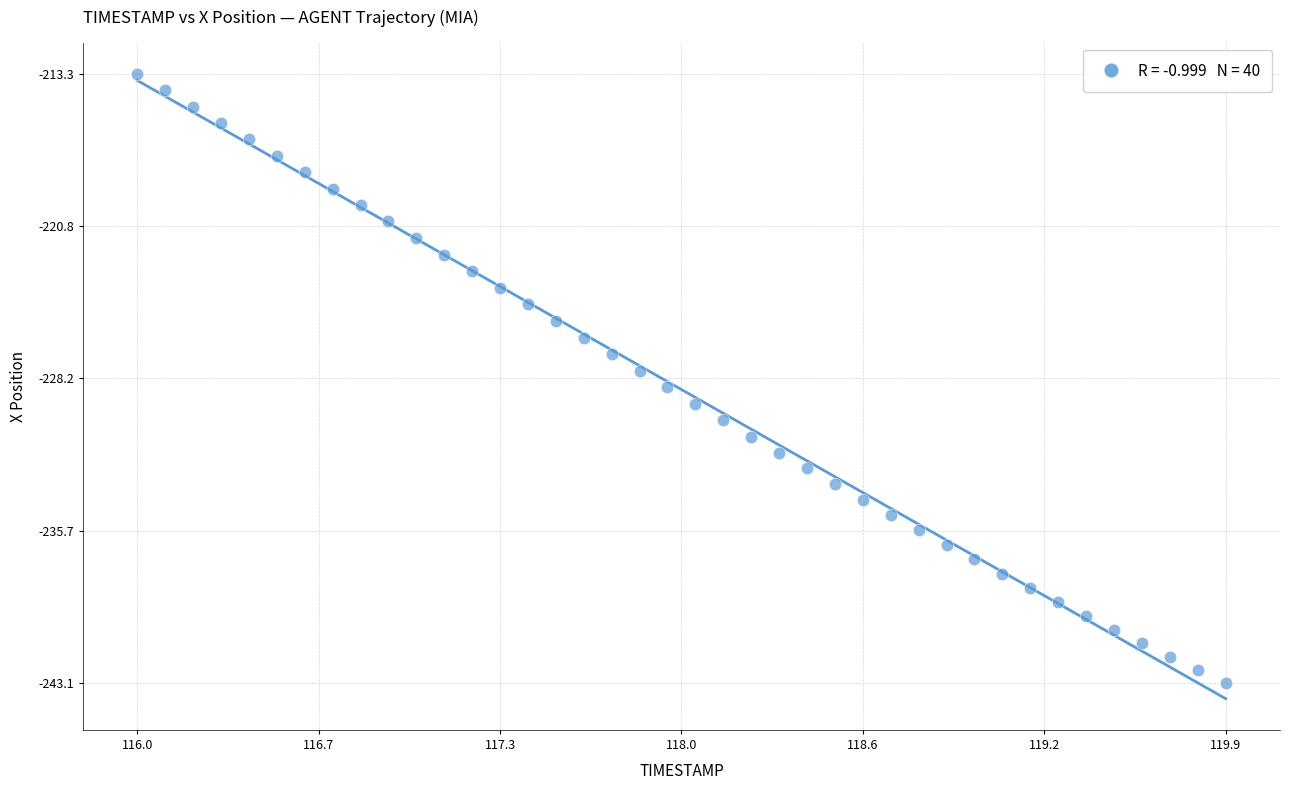

What is the range of Y values (max minus min)?

29.8